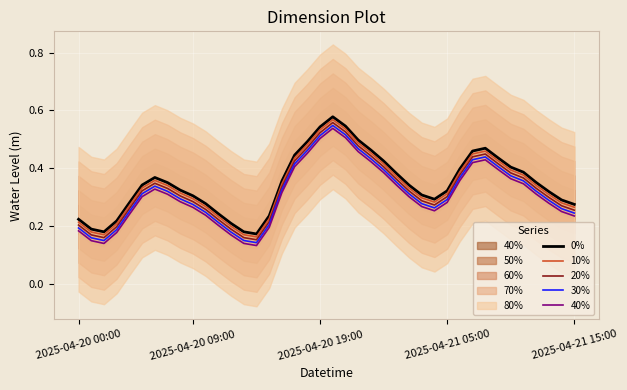

Is it true that 20% equals 0.2 at 15?

True